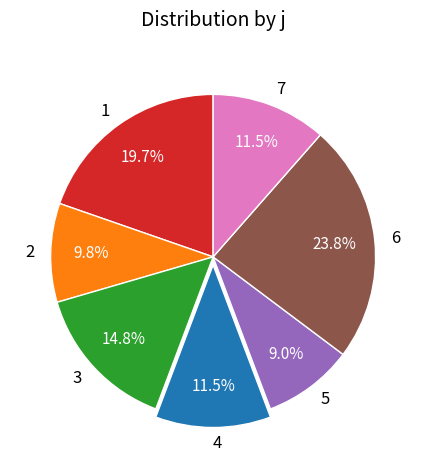

Is there a majority slice in this chart?

No